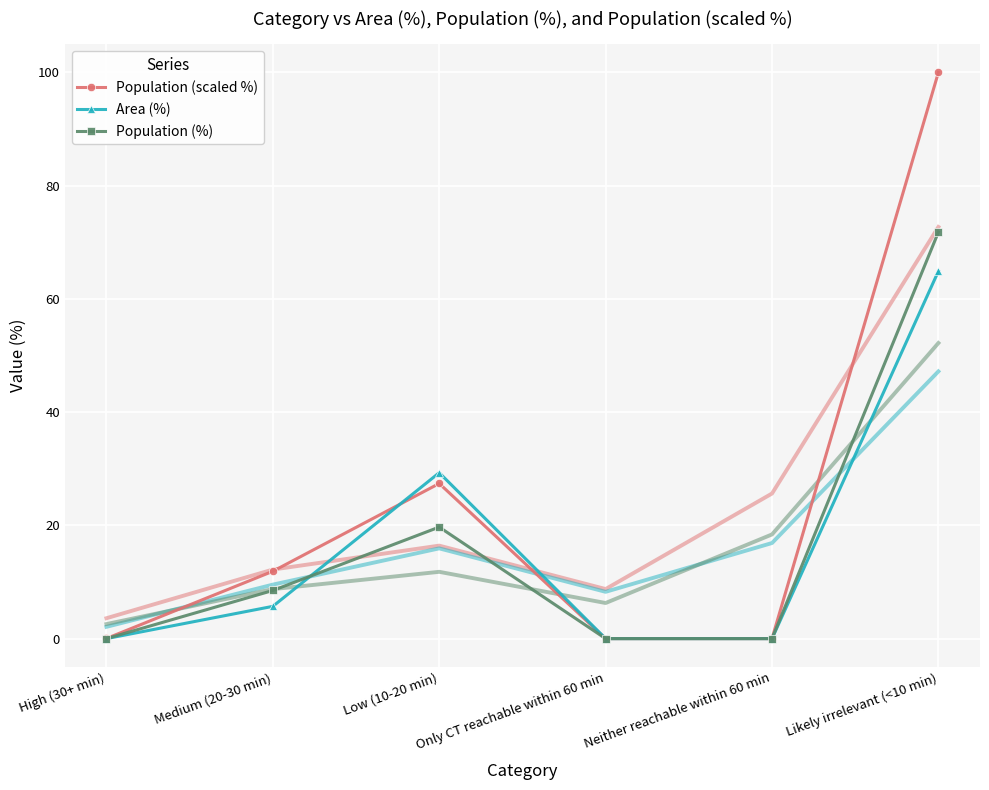

Read the Area (%) value at Low (10-20 min).

29.3